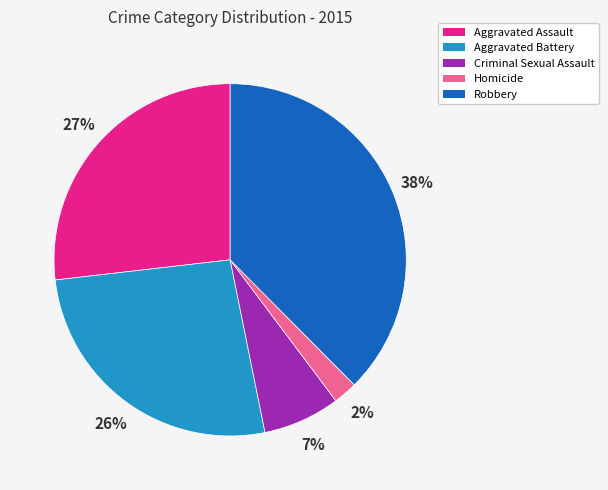

Do Criminal Sexual Assault and Homicide together represent more than half of the pie?

No